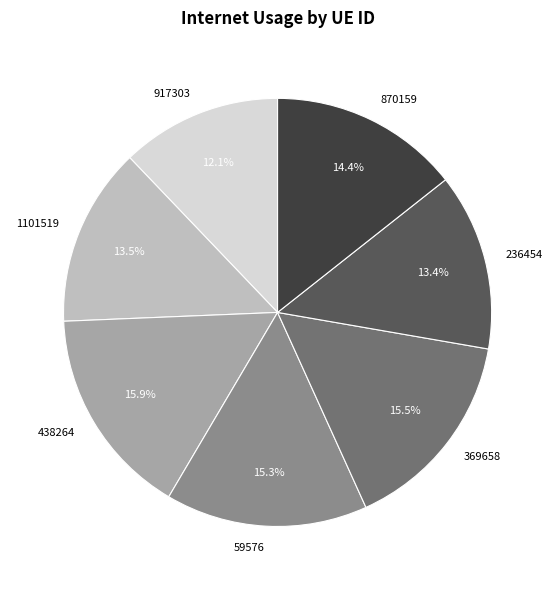

To the nearest percent, what is the average slice percentage?

14%